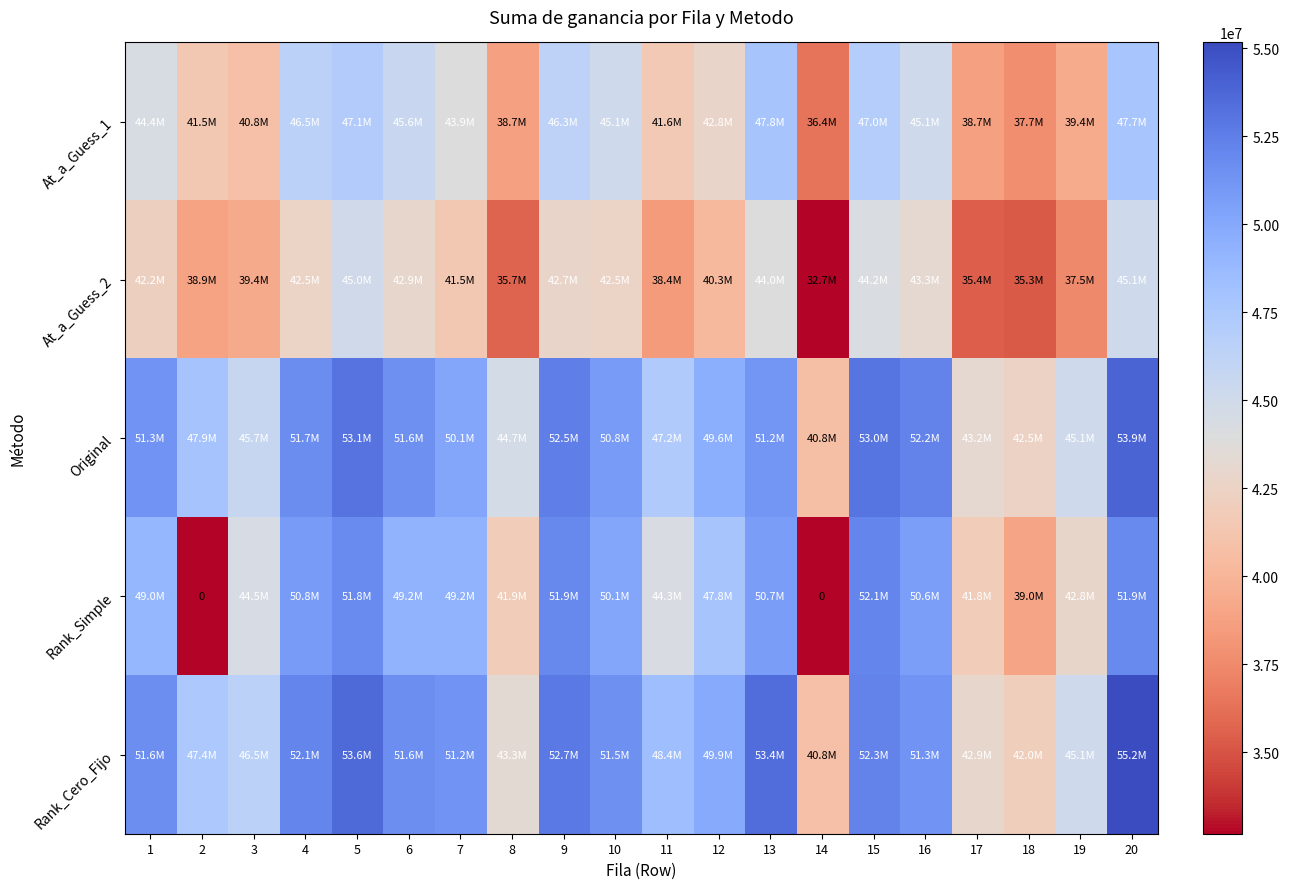

List the labels in order of Original value, largest first.

20, 5, 15, 9, 16, 4, 6, 1, 13, 10, 7, 12, 2, 11, 3, 19, 8, 17, 18, 14